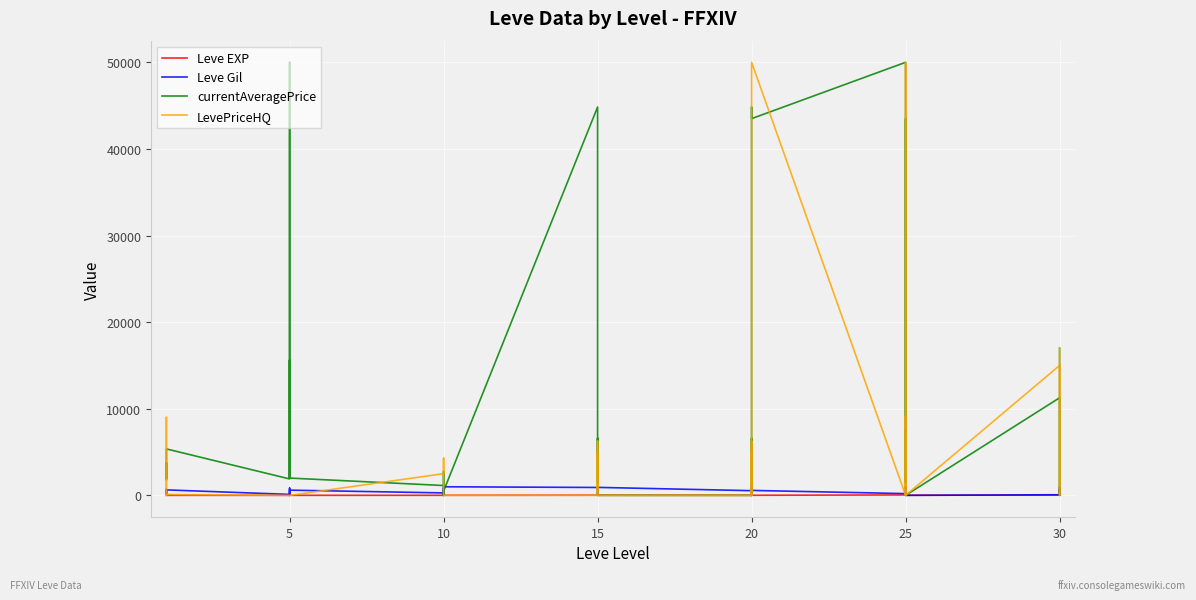

What is the sum of the Leve Gil values at 10 and 20?

890